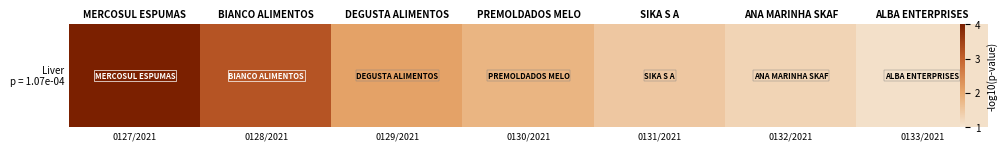

What is the ratio of the value at ALBA ENTERPRISES to the value at ANA MARINHA SKAF?

0.8